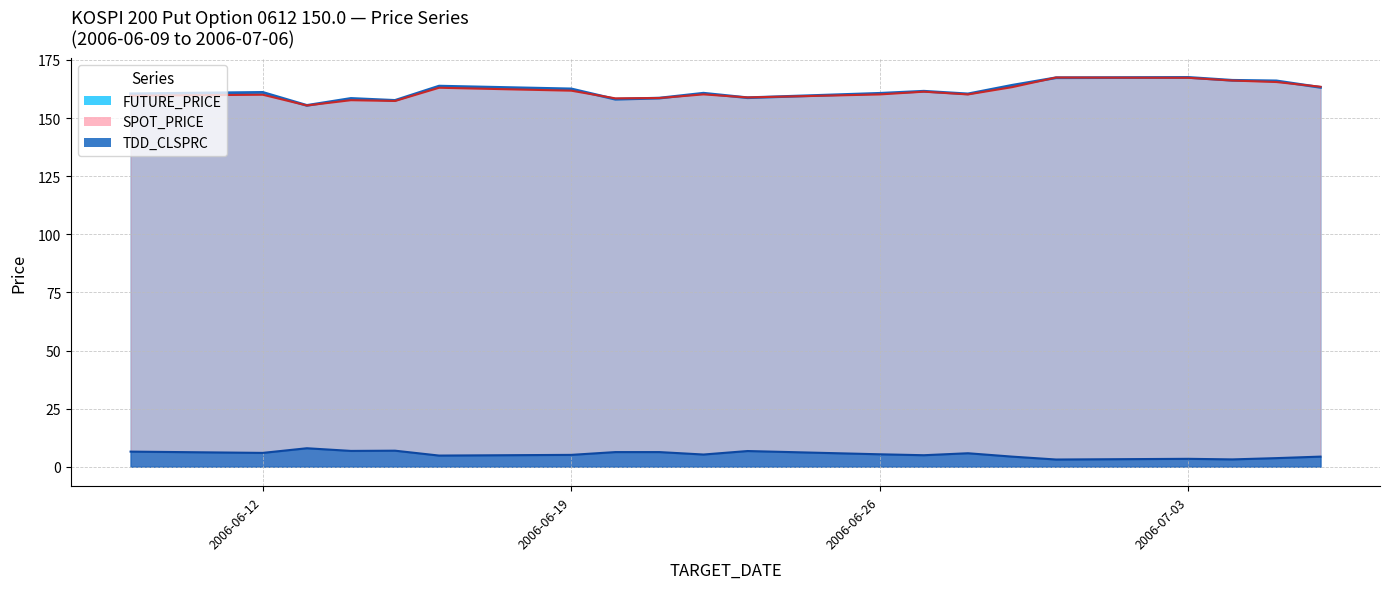

Reading left to right, extract all data points from this chart.

FUTURE_PRICE: 160.4	161.1	155.4	158.4	157.6	163.8	162.6	158.1	158.6	160.7	158.8	160.7	161.6	160.4	164.1	167.3	167.5	166.2	166.0	163.2
SPOT_PRICE: 159.6	160.1	155.4	157.7	157.4	163.1	161.8	158.5	158.6	160.2	158.9	160.2	161.4	160.2	163.3	167.4	167.3	166.2	165.5	163.5
TDD_CLSPRC: 6.5	6.0	8.0	6.8	6.9	4.8	5.1	6.3	6.3	5.2	6.8	5.3	5.0	5.8	4.3	3.1	3.4	3.1	3.7	4.3